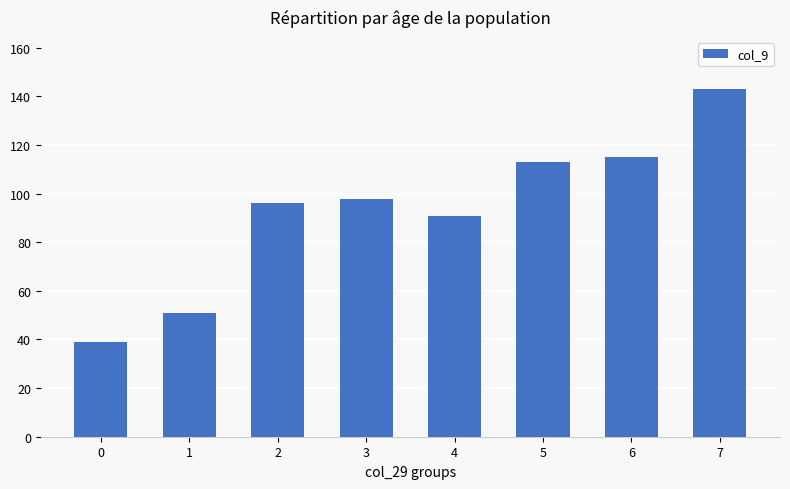

Reading left to right, extract all data points from this chart.

0=39	1=51	2=96	3=98	4=91	5=113	6=115	7=143